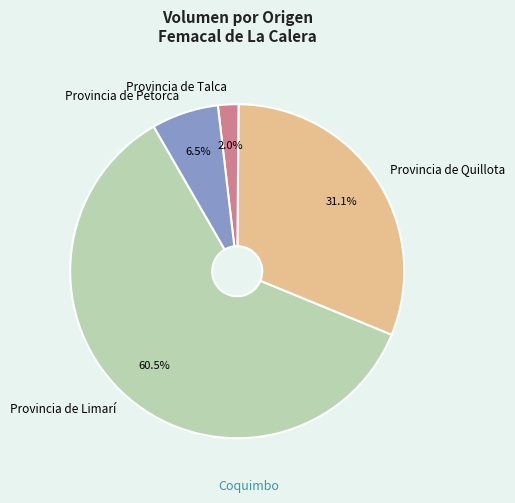

How many slices are in this pie chart?

4